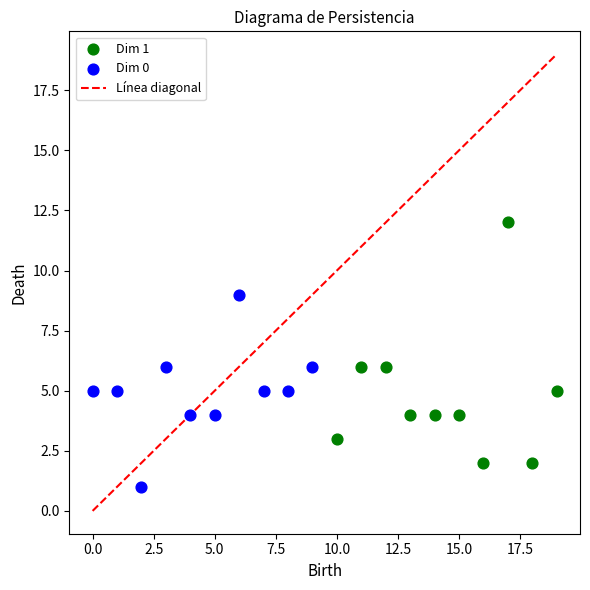

Which series contains the highest Y value?

Dim 1